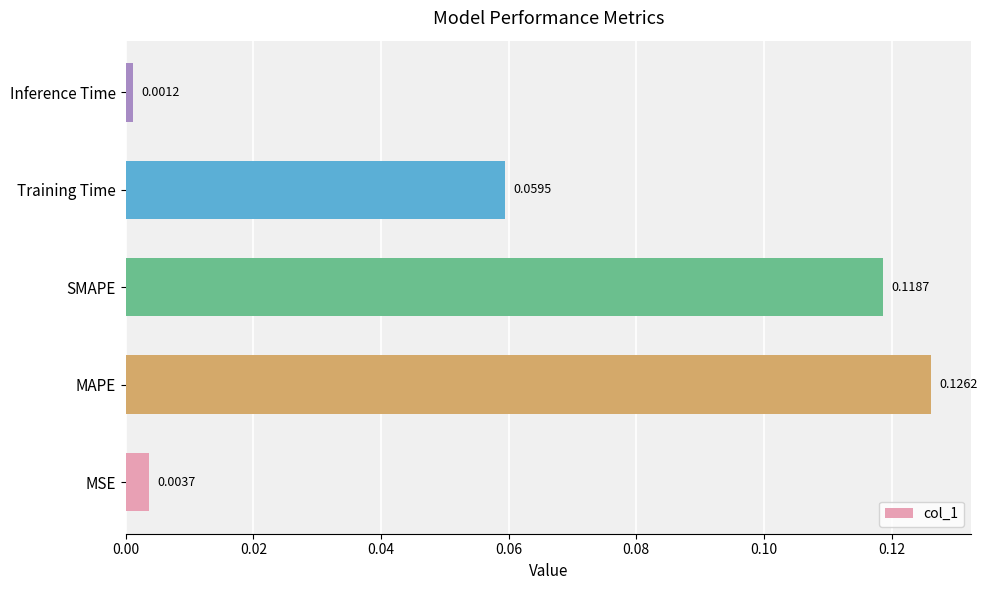

What is the sum of all values?

0.3